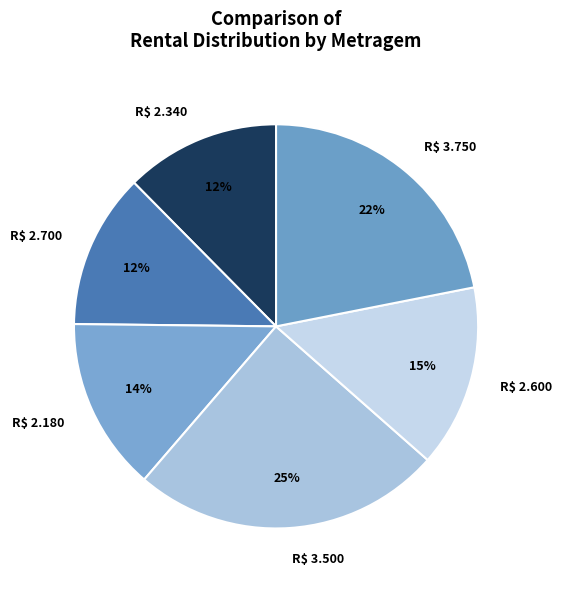

To the nearest percent, what percentage of the pie is R$ 3.500?

25%